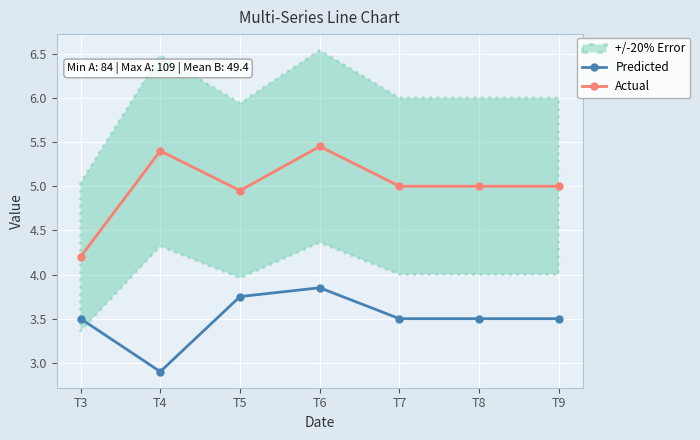

Is this an area chart (filled region under the line)?

No